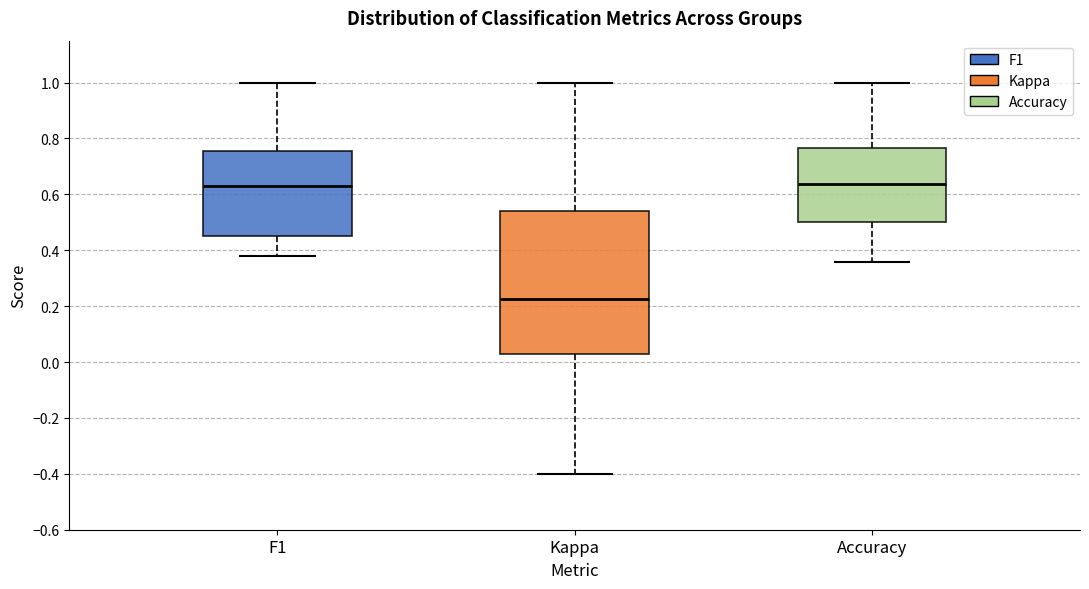

Which box is the tallest, from its lower edge to its upper edge?

Kappa